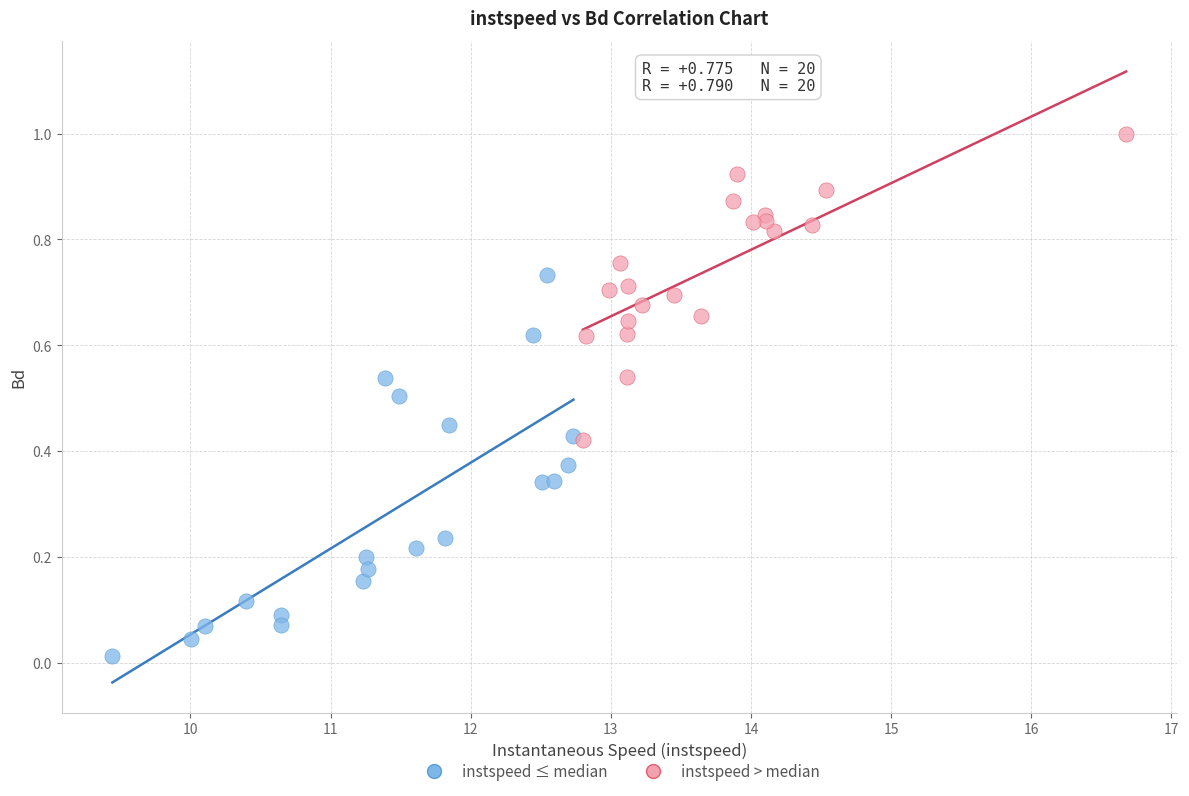

Which series has the largest Y range (max minus min)?

instspeed ≤ median